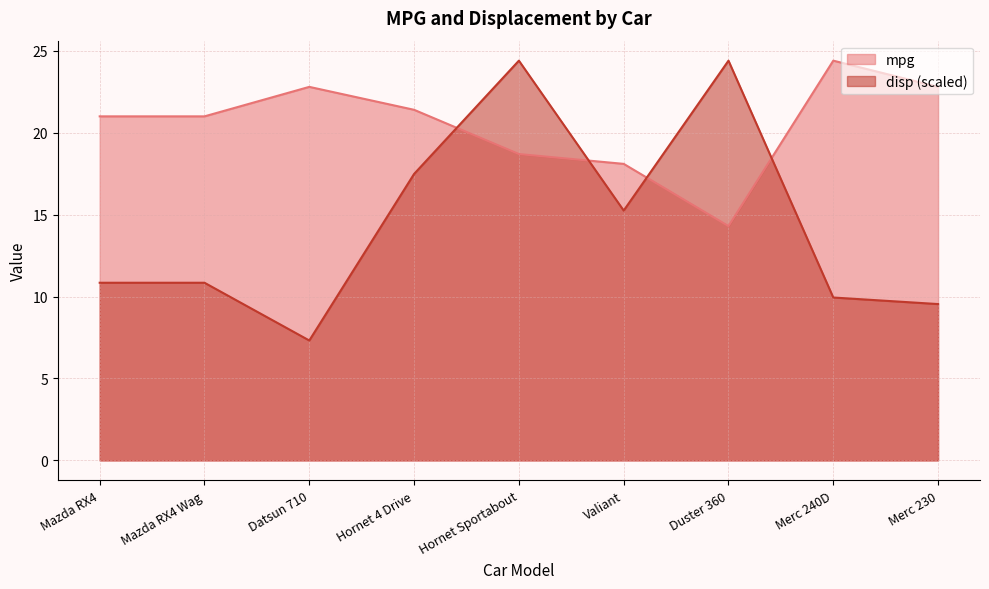

How many times do mpg and disp cross each other?

4